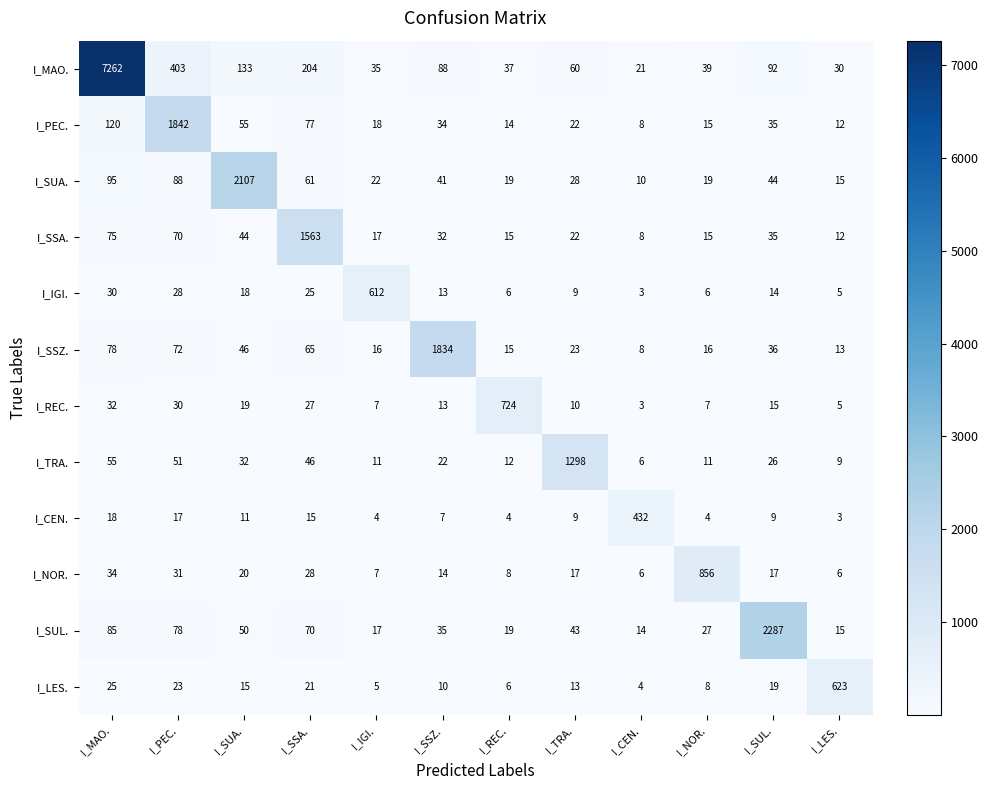

How many distinct data groups are displayed?

12